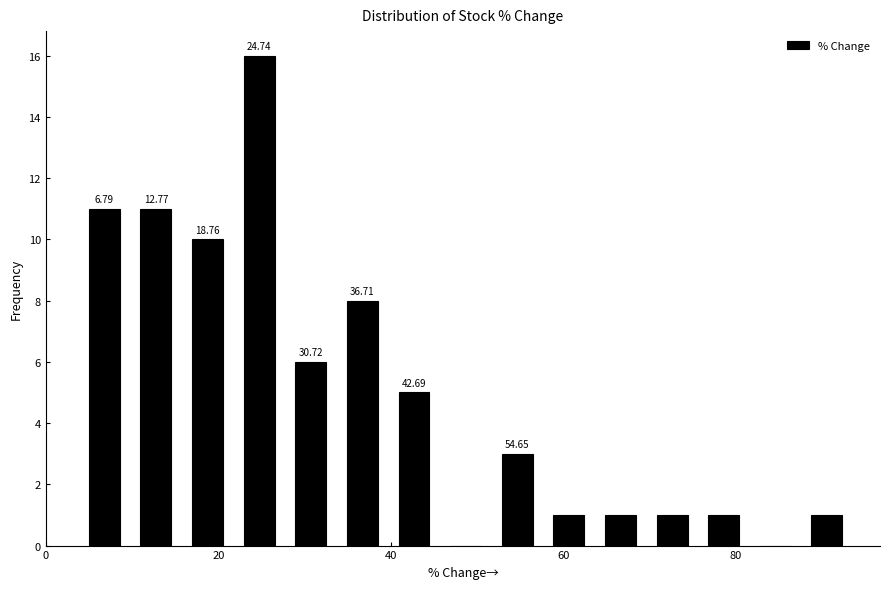

Around what value on the x-axis is the tallest bar? Give the approximate position of its centre, as read against the axis.

24